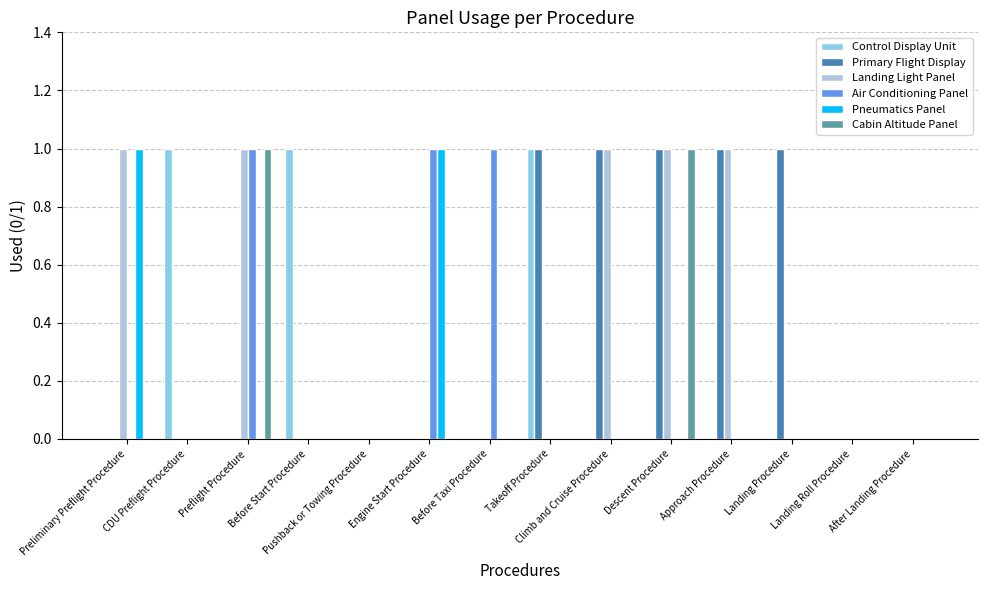

Reading left to right, what are all the values shown in this chart?

Control Display Unit: Preliminary Preflight Procedure=0	CDU Preflight Procedure=1	Preflight Procedure=0	Before Start Procedure=1	Pushback or Towing Procedure=0	Engine Start Procedure=0	Before Taxi Procedure=0	Takeoff Procedure=1	Climb and Cruise Procedure=0	Descent Procedure=0	Approach Procedure=0	Landing Procedure=0	Landing Roll Procedure=0	After Landing Procedure=0
Primary Flight Display: Preliminary Preflight Procedure=0	CDU Preflight Procedure=0	Preflight Procedure=0	Before Start Procedure=0	Pushback or Towing Procedure=0	Engine Start Procedure=0	Before Taxi Procedure=0	Takeoff Procedure=1	Climb and Cruise Procedure=1	Descent Procedure=1	Approach Procedure=1	Landing Procedure=1	Landing Roll Procedure=0	After Landing Procedure=0
Landing Light Panel: Preliminary Preflight Procedure=1	CDU Preflight Procedure=0	Preflight Procedure=1	Before Start Procedure=0	Pushback or Towing Procedure=0	Engine Start Procedure=0	Before Taxi Procedure=0	Takeoff Procedure=0	Climb and Cruise Procedure=1	Descent Procedure=1	Approach Procedure=1	Landing Procedure=0	Landing Roll Procedure=0	After Landing Procedure=0
Air Conditioning Panel: Preliminary Preflight Procedure=0	CDU Preflight Procedure=0	Preflight Procedure=1	Before Start Procedure=0	Pushback or Towing Procedure=0	Engine Start Procedure=1	Before Taxi Procedure=1	Takeoff Procedure=0	Climb and Cruise Procedure=0	Descent Procedure=0	Approach Procedure=0	Landing Procedure=0	Landing Roll Procedure=0	After Landing Procedure=0
Pneumatics Panel: Preliminary Preflight Procedure=1	CDU Preflight Procedure=0	Preflight Procedure=0	Before Start Procedure=0	Pushback or Towing Procedure=0	Engine Start Procedure=1	Before Taxi Procedure=0	Takeoff Procedure=0	Climb and Cruise Procedure=0	Descent Procedure=0	Approach Procedure=0	Landing Procedure=0	Landing Roll Procedure=0	After Landing Procedure=0
Cabin Altitude Panel: Preliminary Preflight Procedure=0	CDU Preflight Procedure=0	Preflight Procedure=1	Before Start Procedure=0	Pushback or Towing Procedure=0	Engine Start Procedure=0	Before Taxi Procedure=0	Takeoff Procedure=0	Climb and Cruise Procedure=0	Descent Procedure=1	Approach Procedure=0	Landing Procedure=0	Landing Roll Procedure=0	After Landing Procedure=0